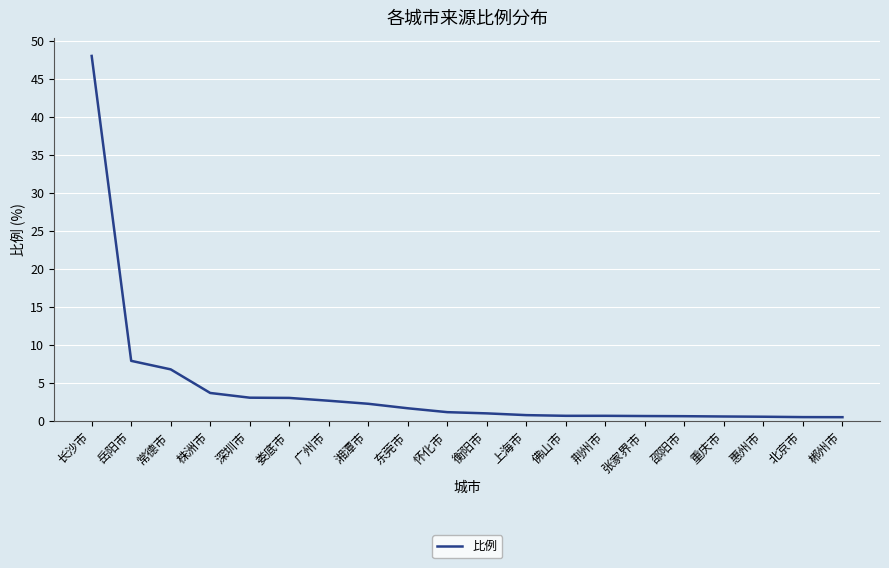

Count the number of data series in this chart.

1